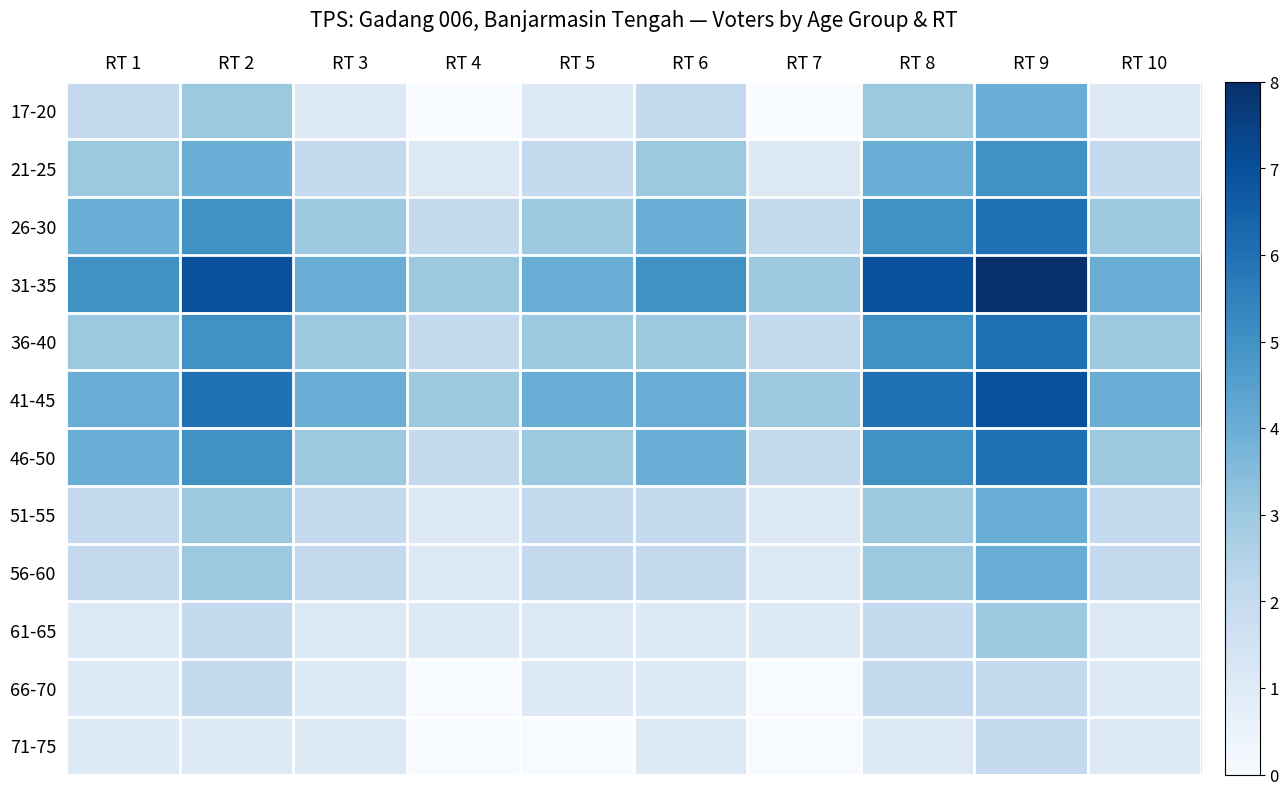

Reading left to right, what are all the values shown in this chart?

17-20: RT 1=2	RT 2=3	RT 3=1	RT 4=0	RT 5=1	RT 6=2	RT 7=0	RT 8=3	RT 9=4	RT 10=1
21-25: RT 1=3	RT 2=4	RT 3=2	RT 4=1	RT 5=2	RT 6=3	RT 7=1	RT 8=4	RT 9=5	RT 10=2
26-30: RT 1=4	RT 2=5	RT 3=3	RT 4=2	RT 5=3	RT 6=4	RT 7=2	RT 8=5	RT 9=6	RT 10=3
31-35: RT 1=5	RT 2=7	RT 3=4	RT 4=3	RT 5=4	RT 6=5	RT 7=3	RT 8=7	RT 9=8	RT 10=4
36-40: RT 1=3	RT 2=5	RT 3=3	RT 4=2	RT 5=3	RT 6=3	RT 7=2	RT 8=5	RT 9=6	RT 10=3
41-45: RT 1=4	RT 2=6	RT 3=4	RT 4=3	RT 5=4	RT 6=4	RT 7=3	RT 8=6	RT 9=7	RT 10=4
46-50: RT 1=4	RT 2=5	RT 3=3	RT 4=2	RT 5=3	RT 6=4	RT 7=2	RT 8=5	RT 9=6	RT 10=3
51-55: RT 1=2	RT 2=3	RT 3=2	RT 4=1	RT 5=2	RT 6=2	RT 7=1	RT 8=3	RT 9=4	RT 10=2
56-60: RT 1=2	RT 2=3	RT 3=2	RT 4=1	RT 5=2	RT 6=2	RT 7=1	RT 8=3	RT 9=4	RT 10=2
61-65: RT 1=1	RT 2=2	RT 3=1	RT 4=1	RT 5=1	RT 6=1	RT 7=1	RT 8=2	RT 9=3	RT 10=1
66-70: RT 1=1	RT 2=2	RT 3=1	RT 4=0	RT 5=1	RT 6=1	RT 7=0	RT 8=2	RT 9=2	RT 10=1
71-75: RT 1=1	RT 2=1	RT 3=1	RT 4=0	RT 5=0	RT 6=1	RT 7=0	RT 8=1	RT 9=2	RT 10=1